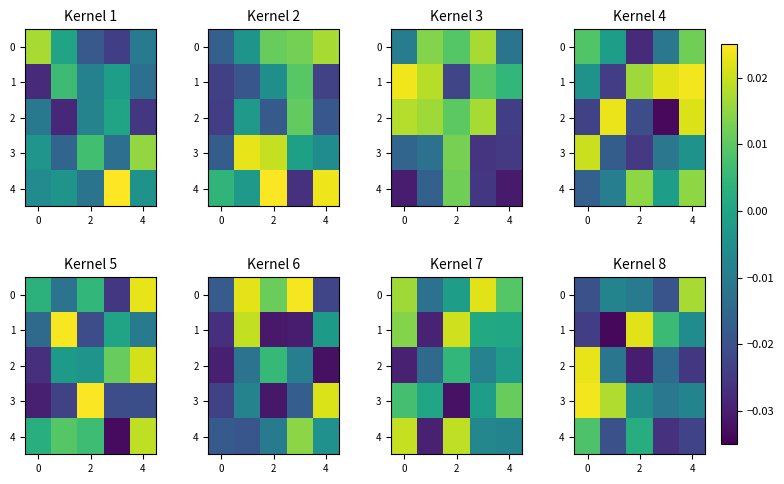

At 2, list the series in order from smallest to largest.

2, 0, 3, 4, 1